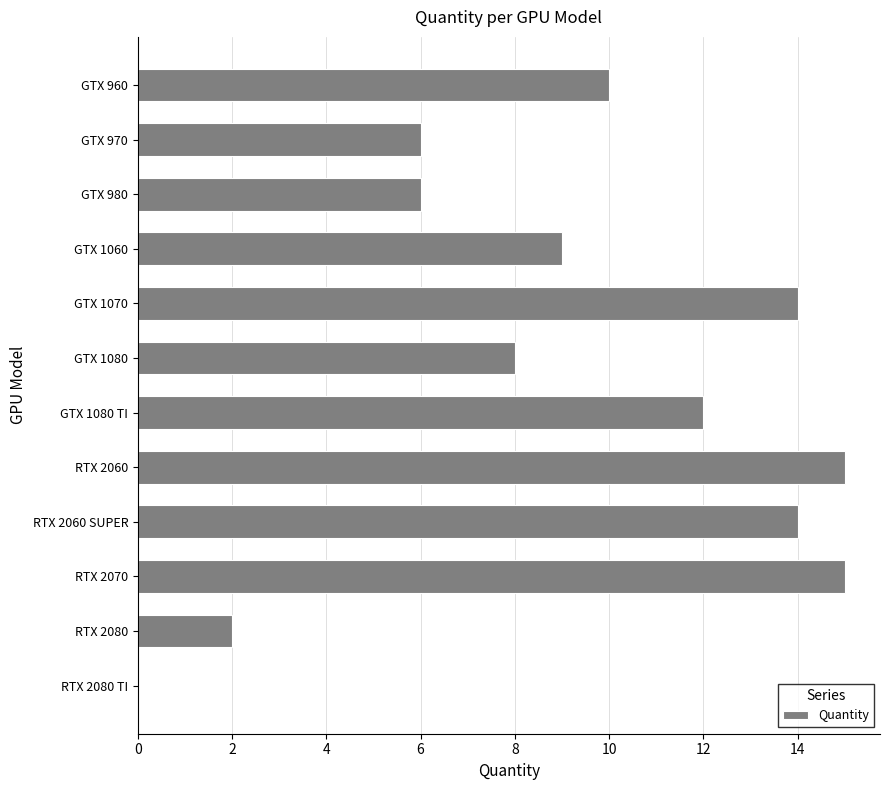

Which has a higher value, RTX 2060 SUPER or GTX 1080 TI?

RTX 2060 SUPER